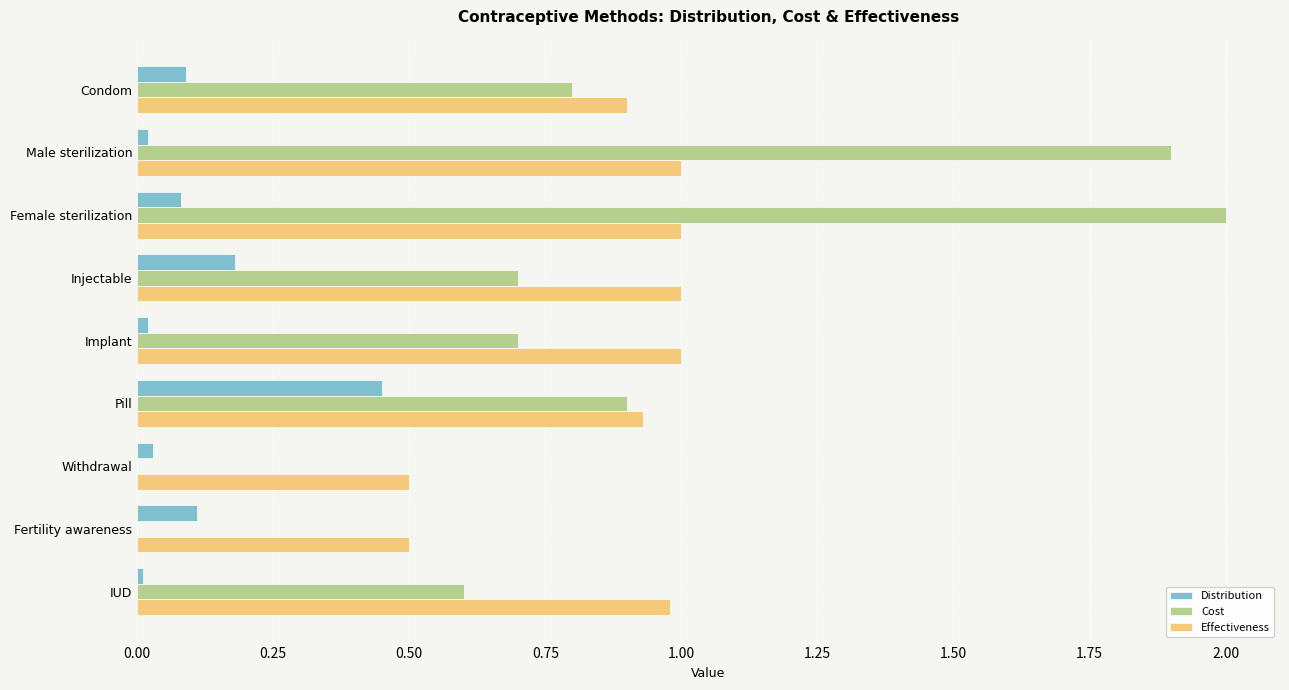

What is the maximum value shown in the chart?

2.0